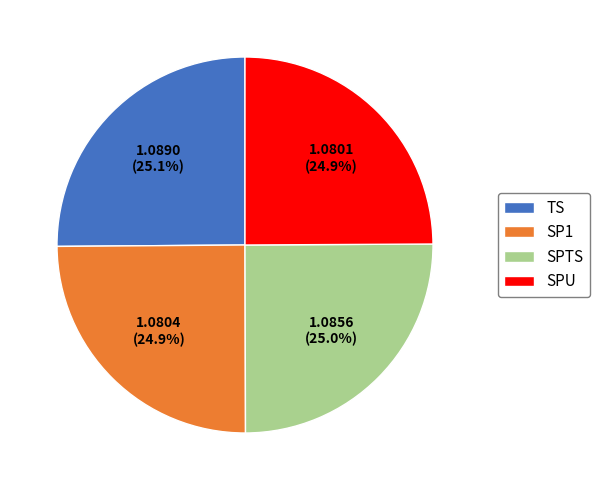

To the nearest percent, what portion does TS represent?

25%